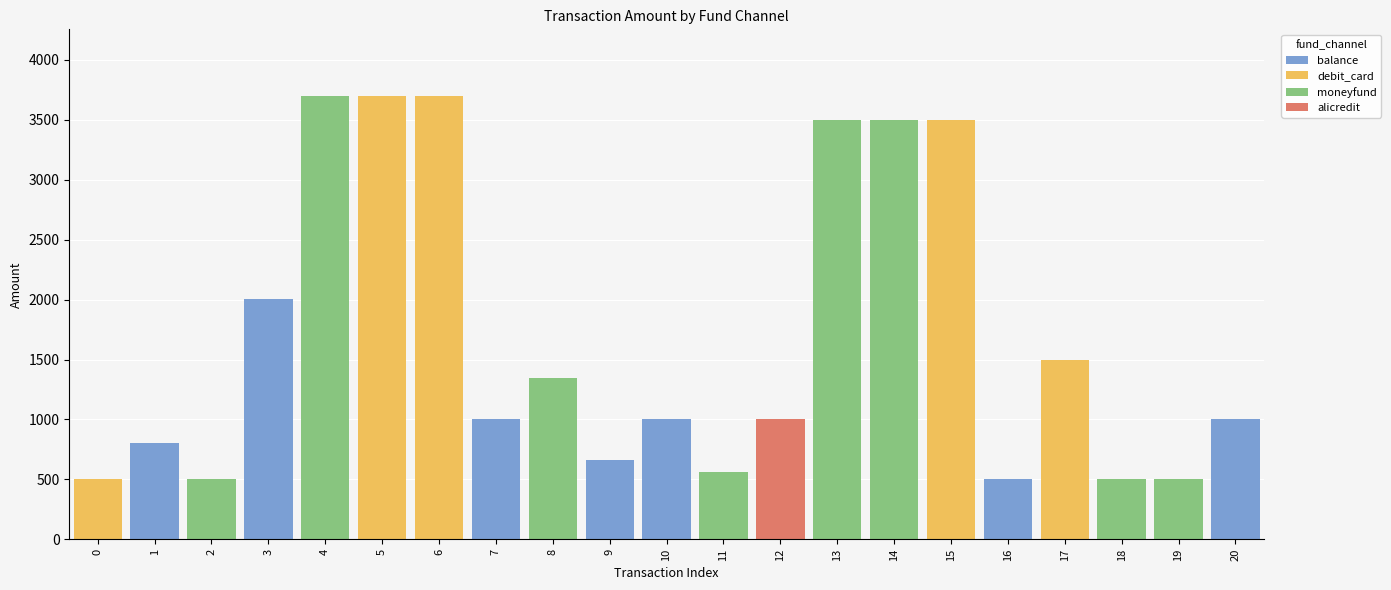

What is the highest value of the balance series?

2002